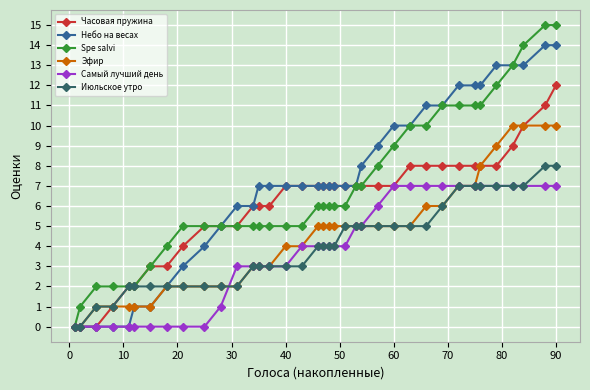

Which series has the widest spread of values?

Spe salvi